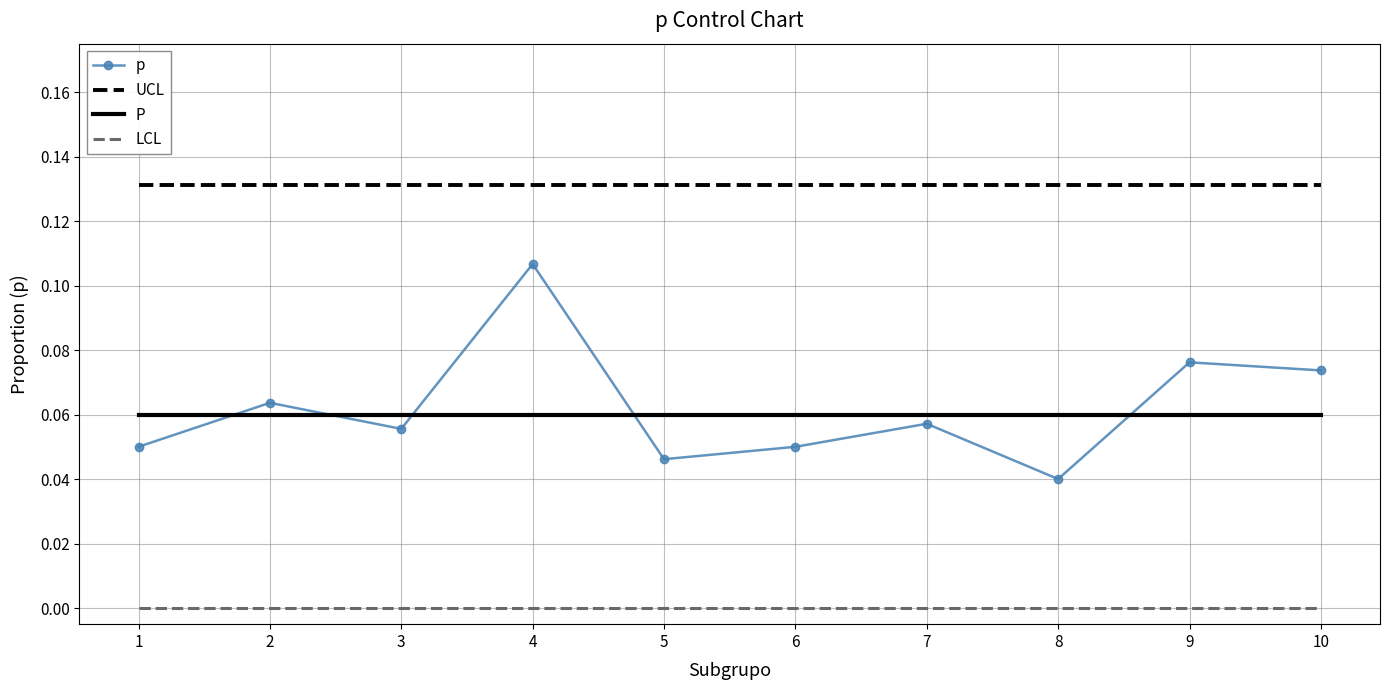

How many distinct data groups are displayed?

4